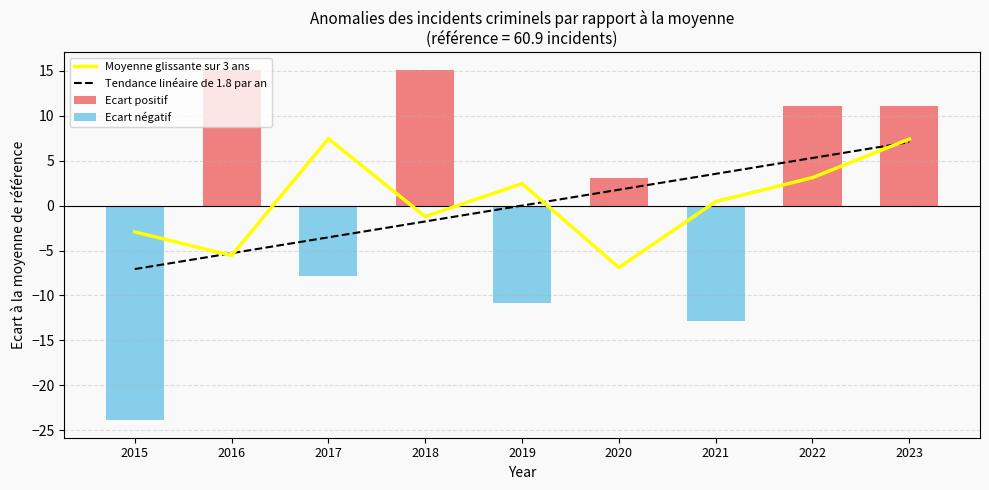

What is the maximum value for Ecart positif?

15.1